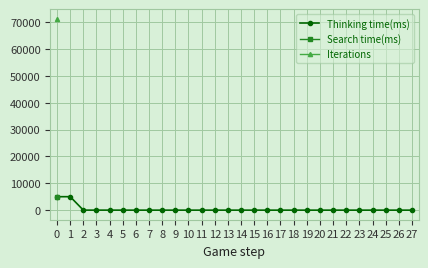

Reading left to right, transcribe all the data shown in this chart.

5010	5015	7	6	9	1	1	1	0	1	1	1	1	0	1	1	1	0	1	1	1	1	1	1	1	1	1	1